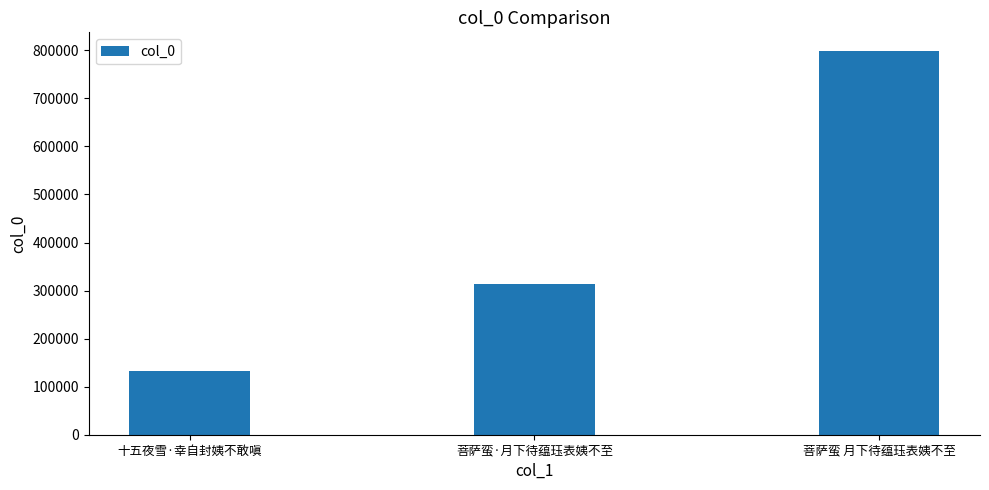

What is the ratio of the value at 十五夜雪·幸自封姨不敢嗔 to the value at 菩萨蛮·月下待蕴珏表姨不至?

0.4